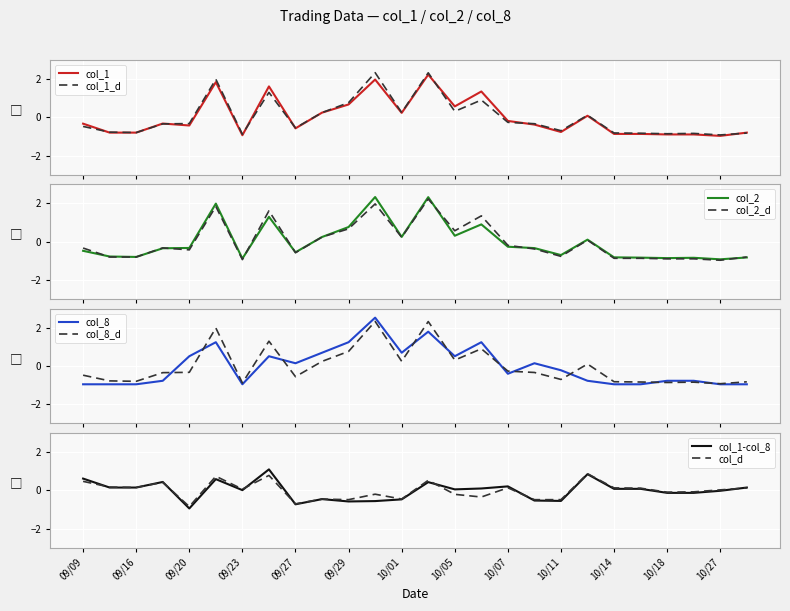

In col_2, how many points are higher than both neighbors (excluding endpoints)?

7